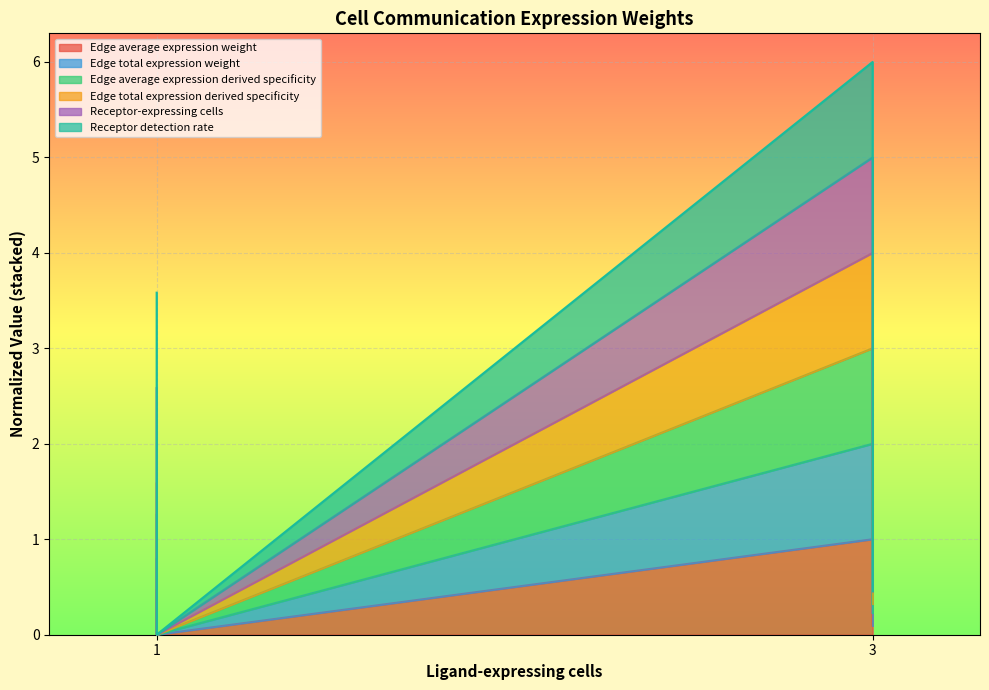

What is the value of the Edge average expression weight point at the 3rd from the left?

0.5